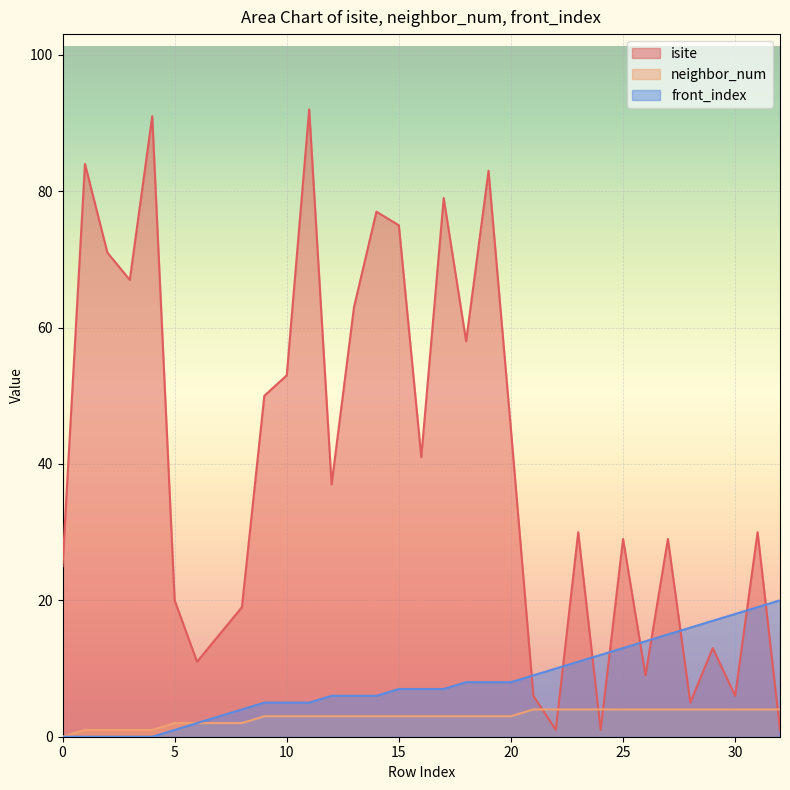

How many data points does each series have?

33